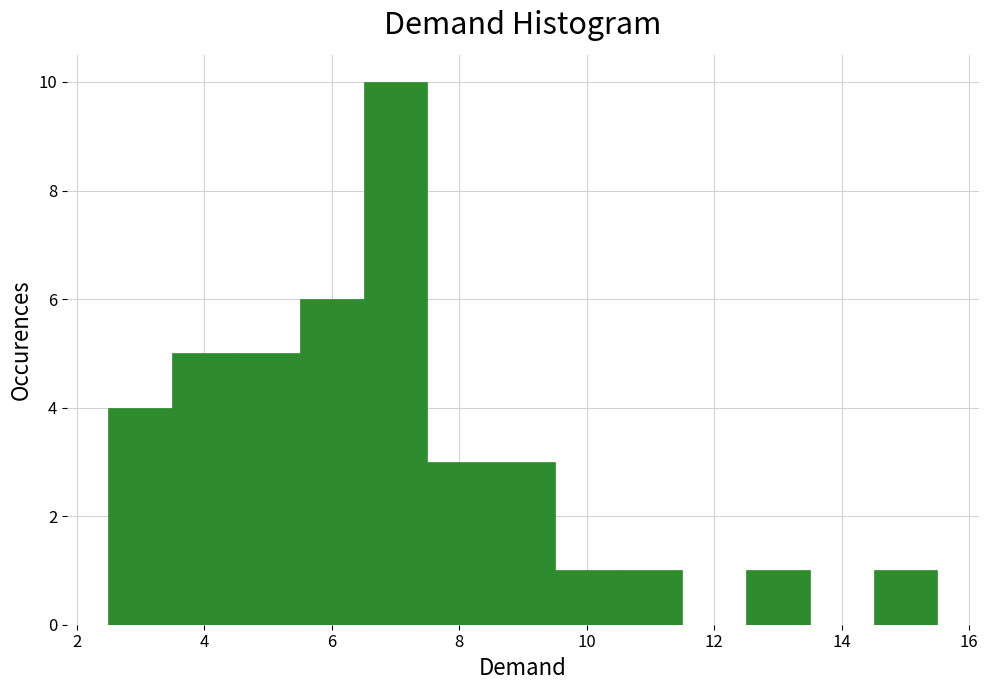

Reading left to right, list every bar in this chart as the range it spans on the x-axis followed by its height. Neither the bar edges nor the heights are printed on the chart, so give them approximately, as read against the axes.

2.5 to 3.5: 4
3.5 to 4.5: 5
4.5 to 5.5: 5
5.5 to 6.5: 6
6.5 to 7.5: 10
7.5 to 8.5: 3
8.5 to 9.5: 3
9.5 to 10.5: 1
10.5 to 11.5: 1
11.5 to 12.5: 0
12.5 to 13.5: 1
13.5 to 14.5: 0
14.5 to 15.5: 1